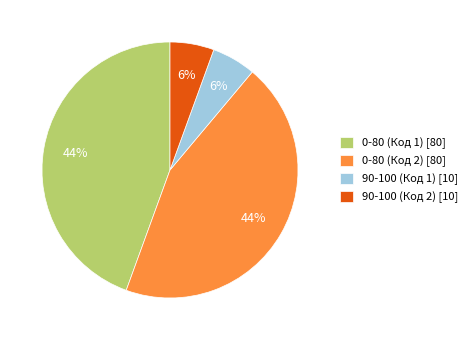

To the nearest percent, what portion does 90-100 (Код 2) [10] represent?

6%